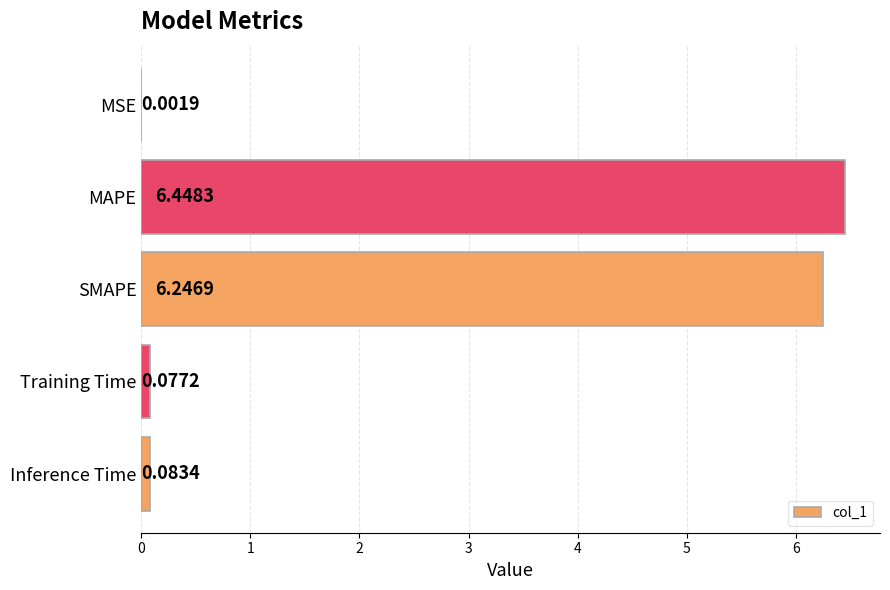

What is the change in value from SMAPE to Training Time?

-6.2